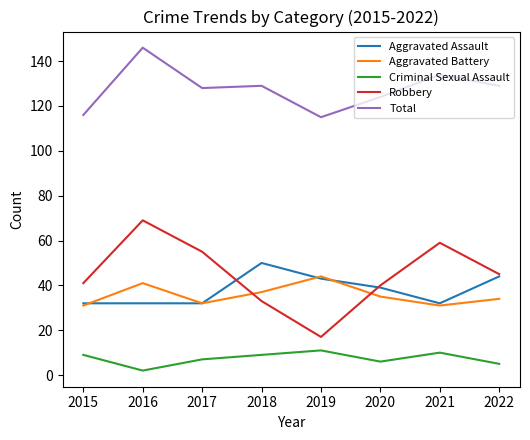

Which series has the widest spread of values?

Robbery